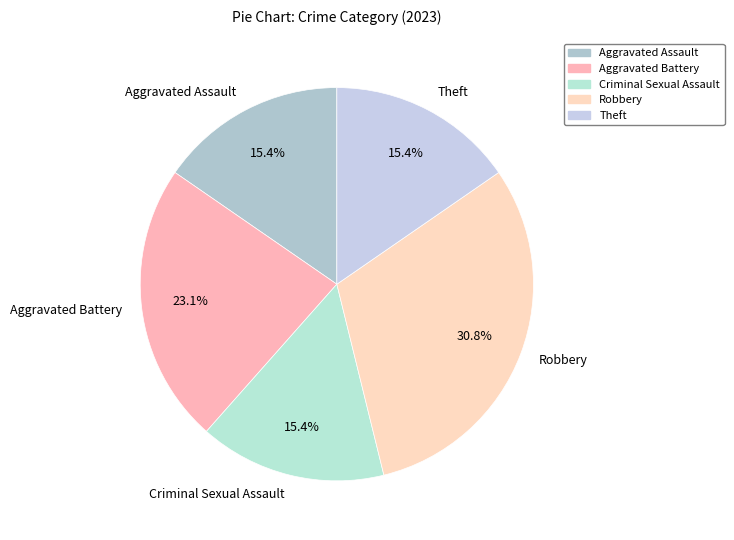

How many segments does this pie chart have?

5